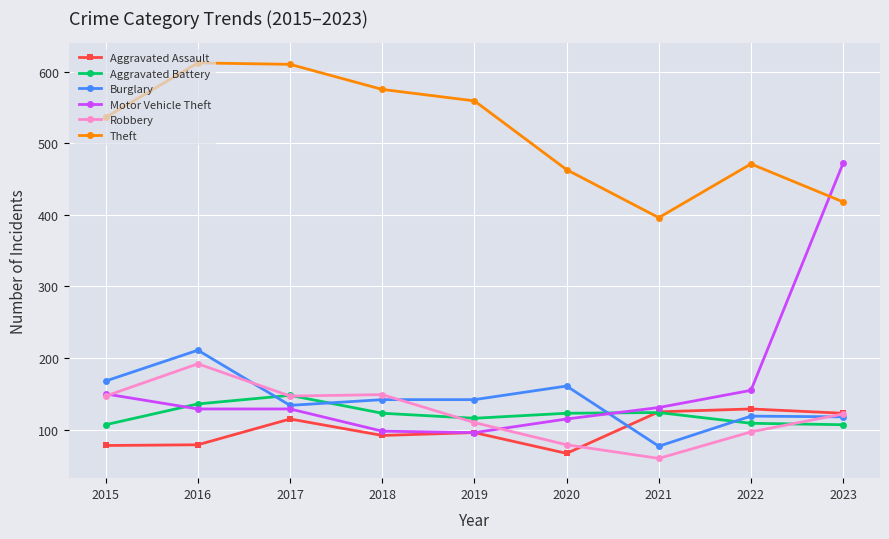

How many lines are shown in the chart?

6